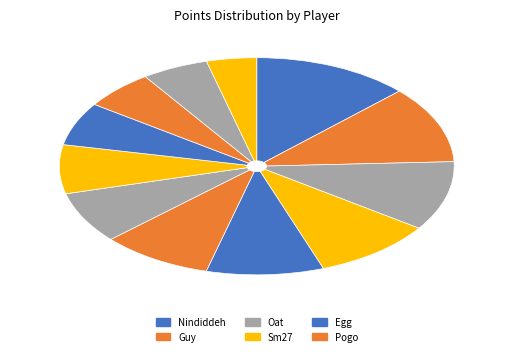

Rank the categories by value from highest to lowest.

Nindiddeh, Guy, Oat, Sm27, Egg, Pogo, Paper, Despin, Switchmaster, Larvitar, JJsrl, SB